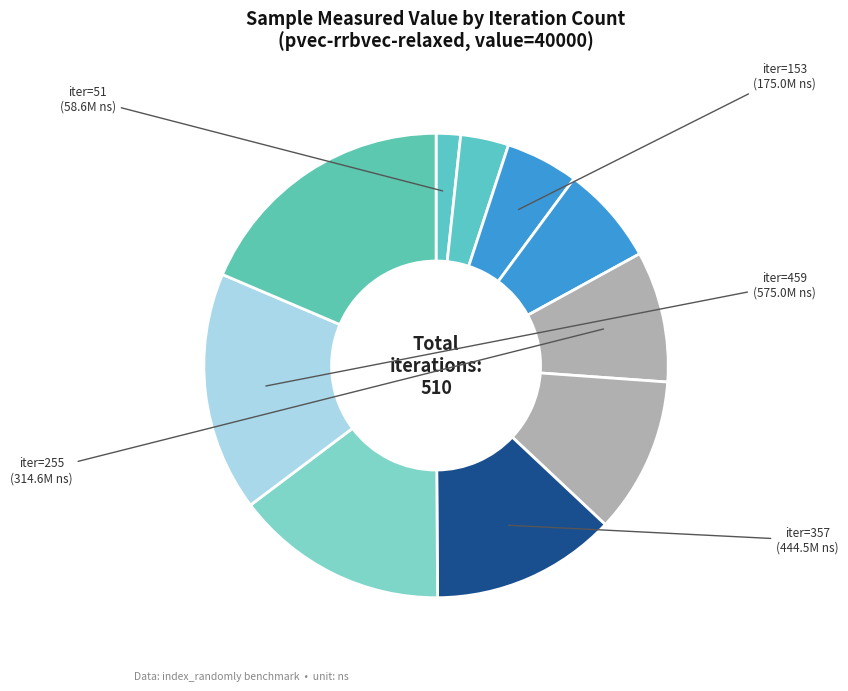

How many segments does this pie chart have?

10